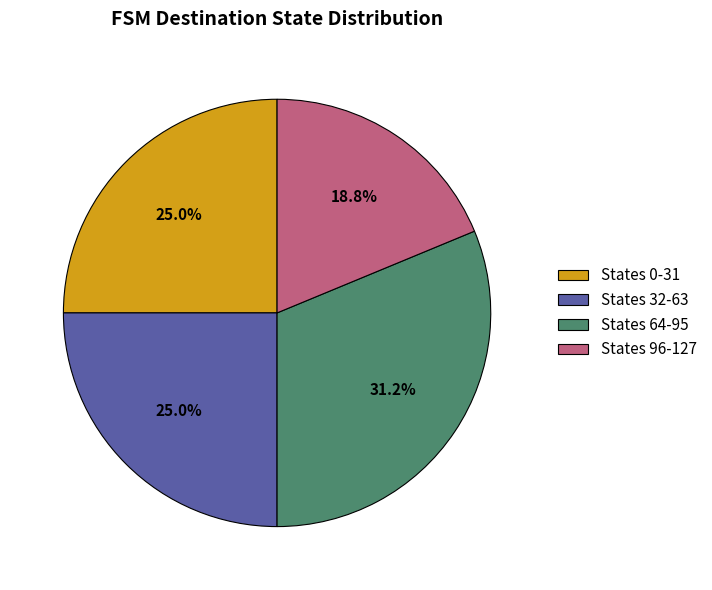

Count the number of slices in the pie.

4